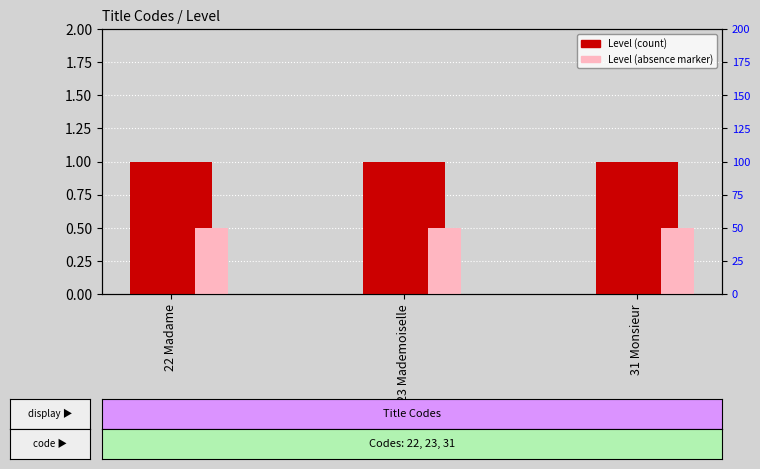

Which category has the lowest value in the Level (absence marker) series?

22 Madame